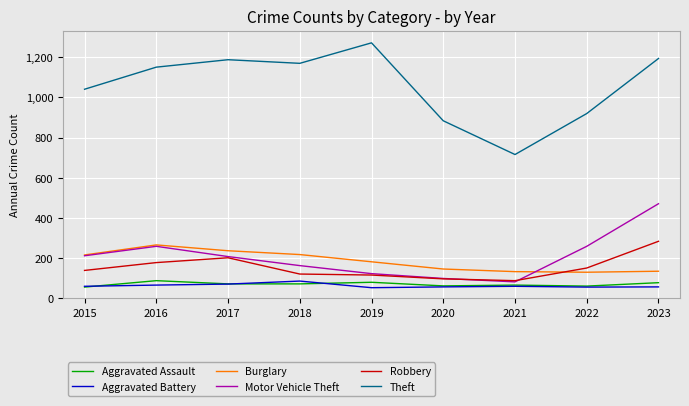

Where does the Aggravated Assault series first go above 72?

2016